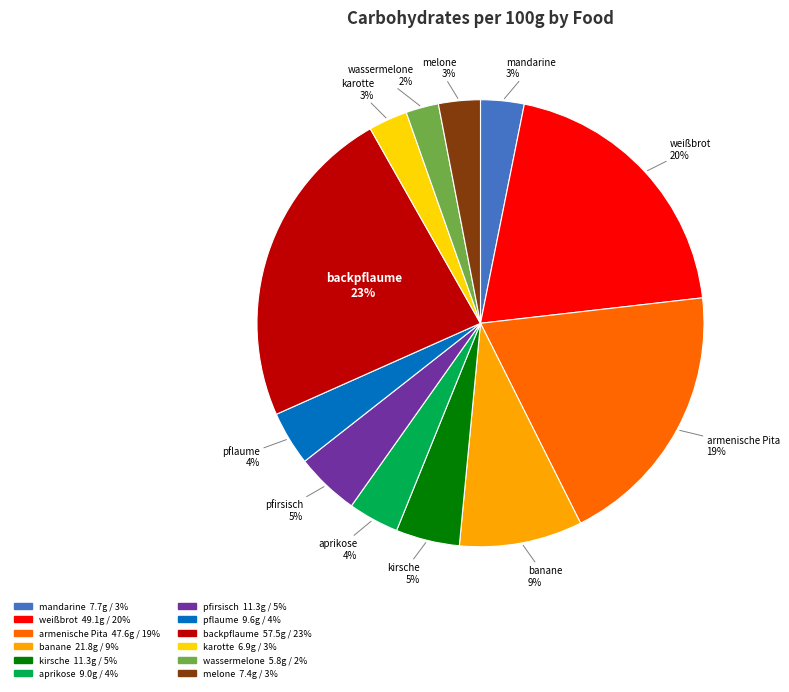

Which slice is the largest?

backpflaume